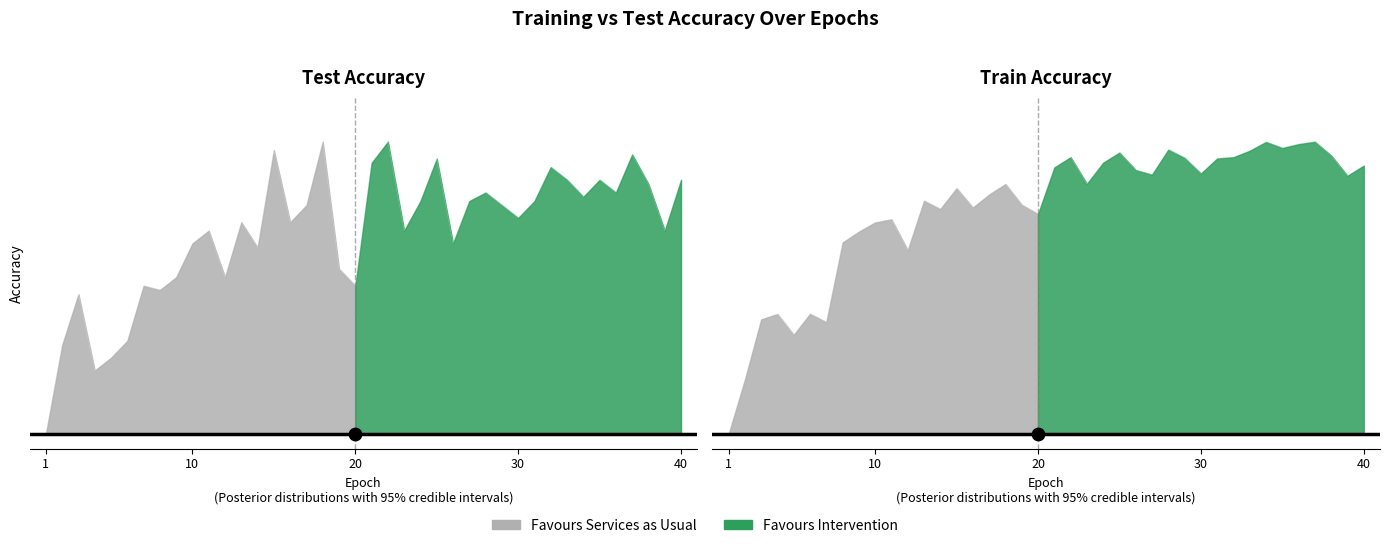

Which series has the largest Y range (max minus min)?

train_accuracy